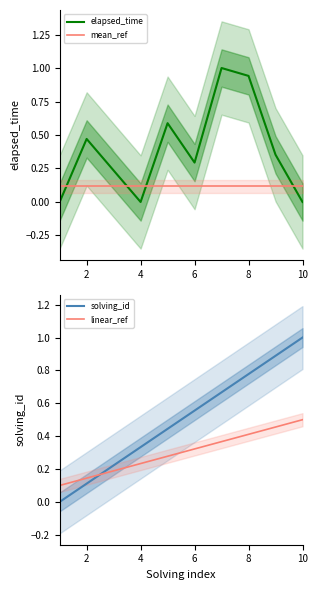

Which series ends up on top after the final intersection of mean_ref and elapsed_time?

mean_ref